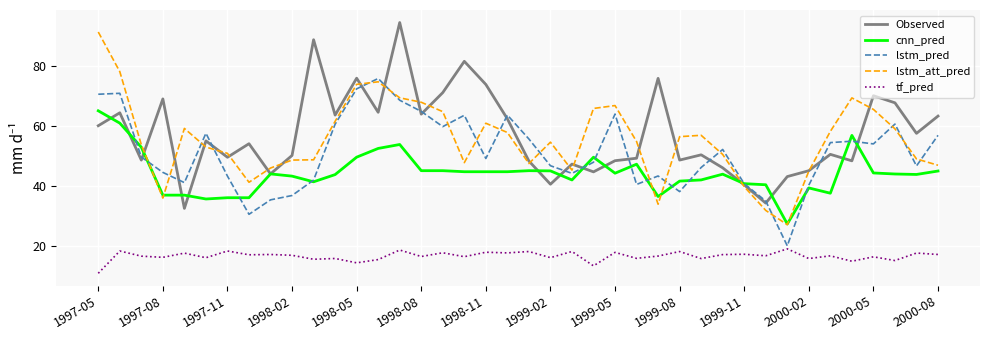

True or false: Observed and tf_pred cross at least once.

False